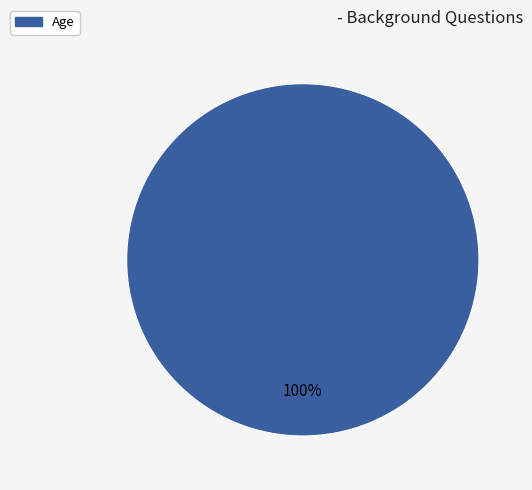

Is there any slice that represents more than half of the pie?

Yes